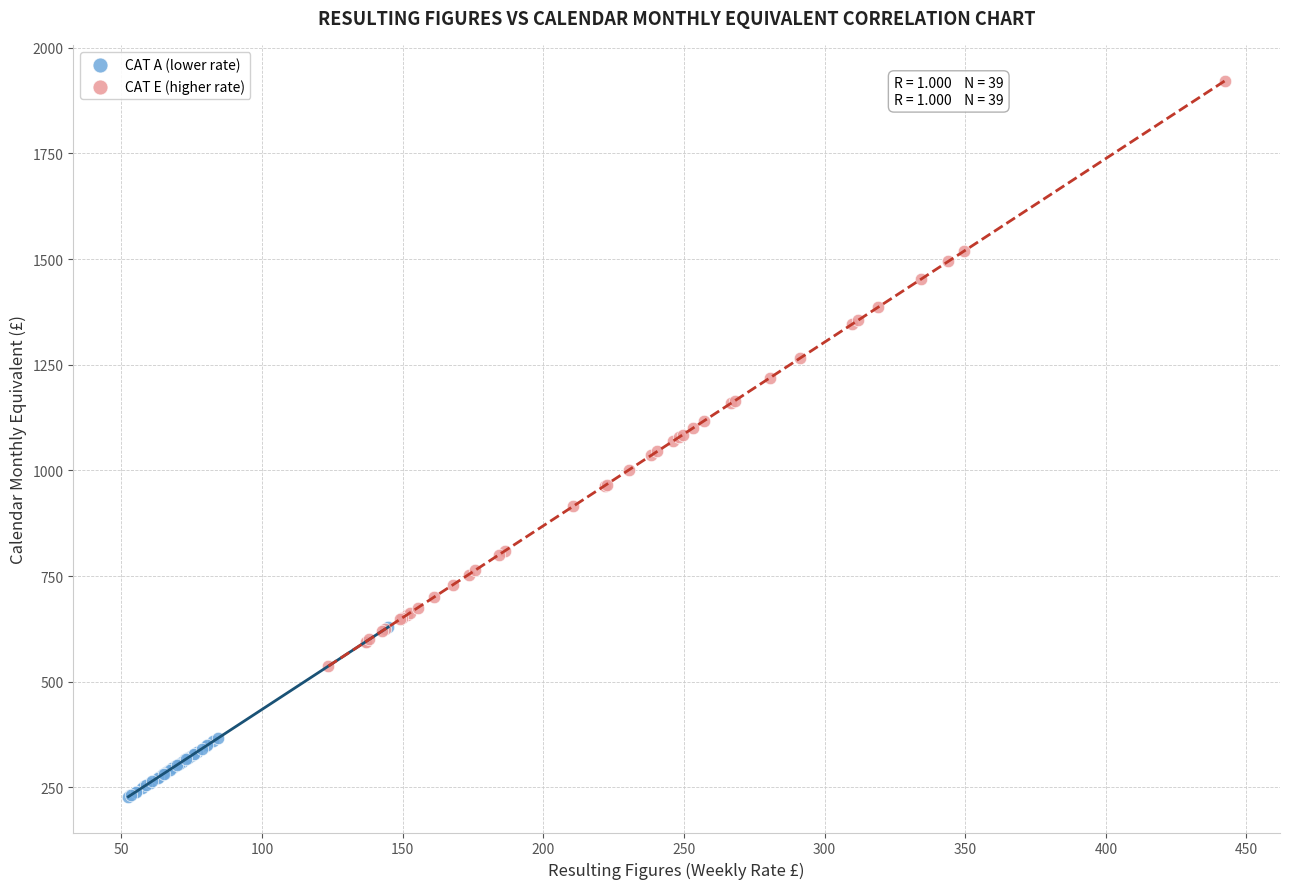

Which series contains the lowest Y value?

CAT A (lower rate)